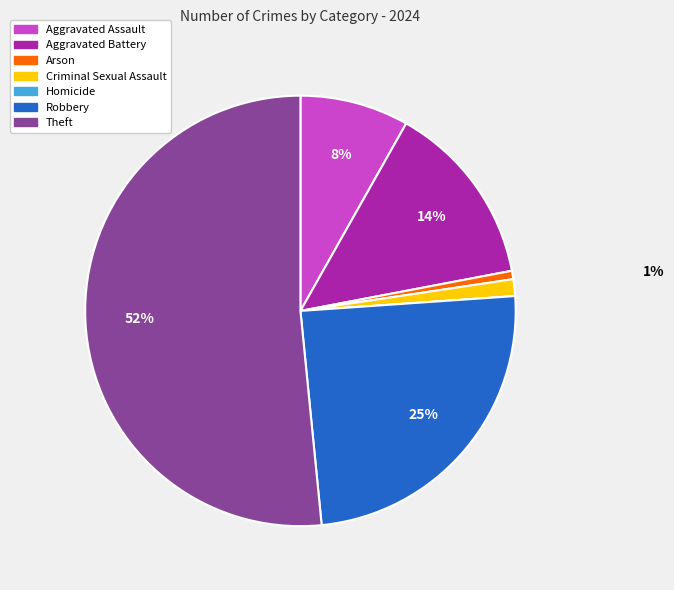

True or false: Theft accounts for 52% of the total.

True